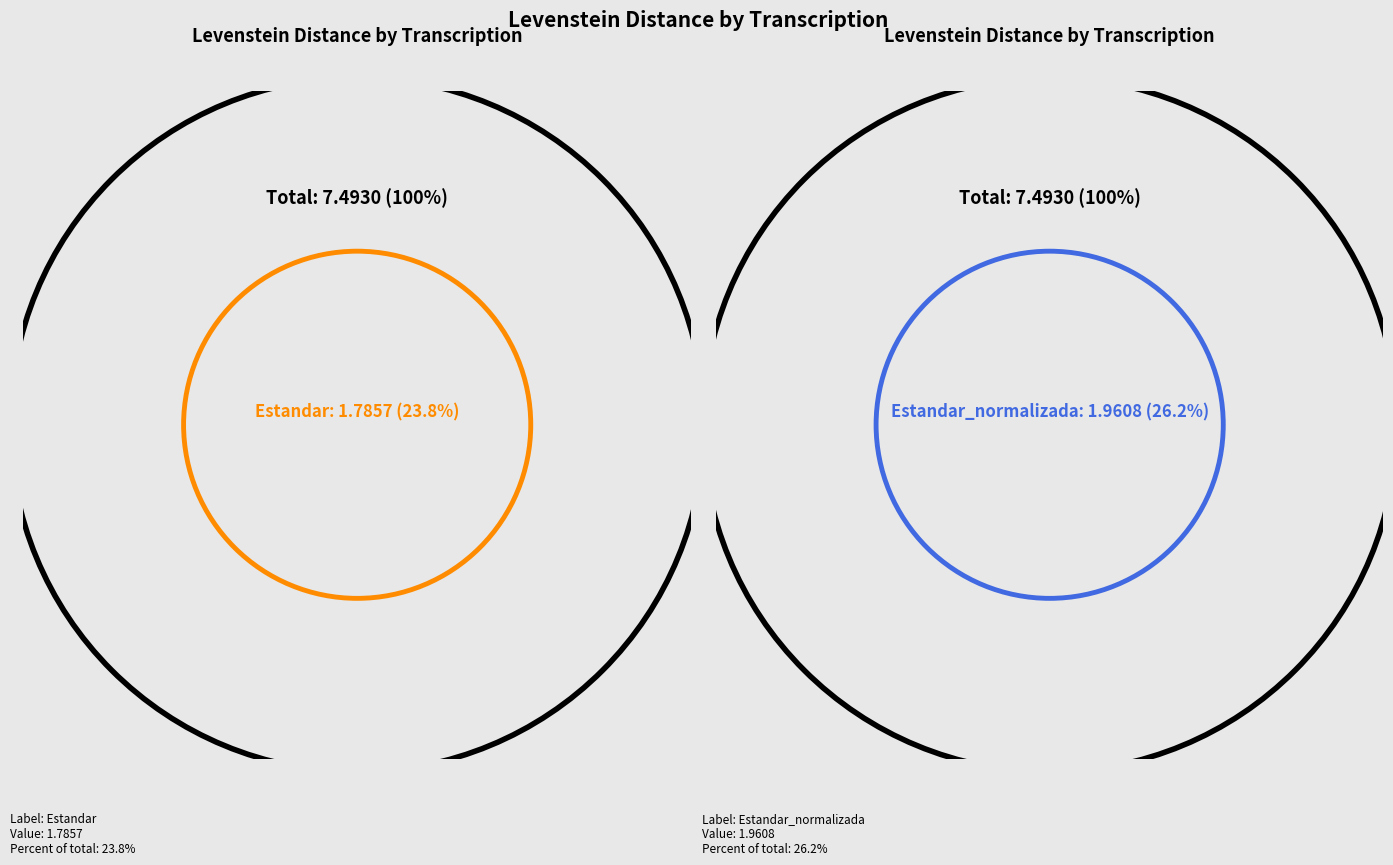

What is the smallest slice in the pie chart?

Estandar